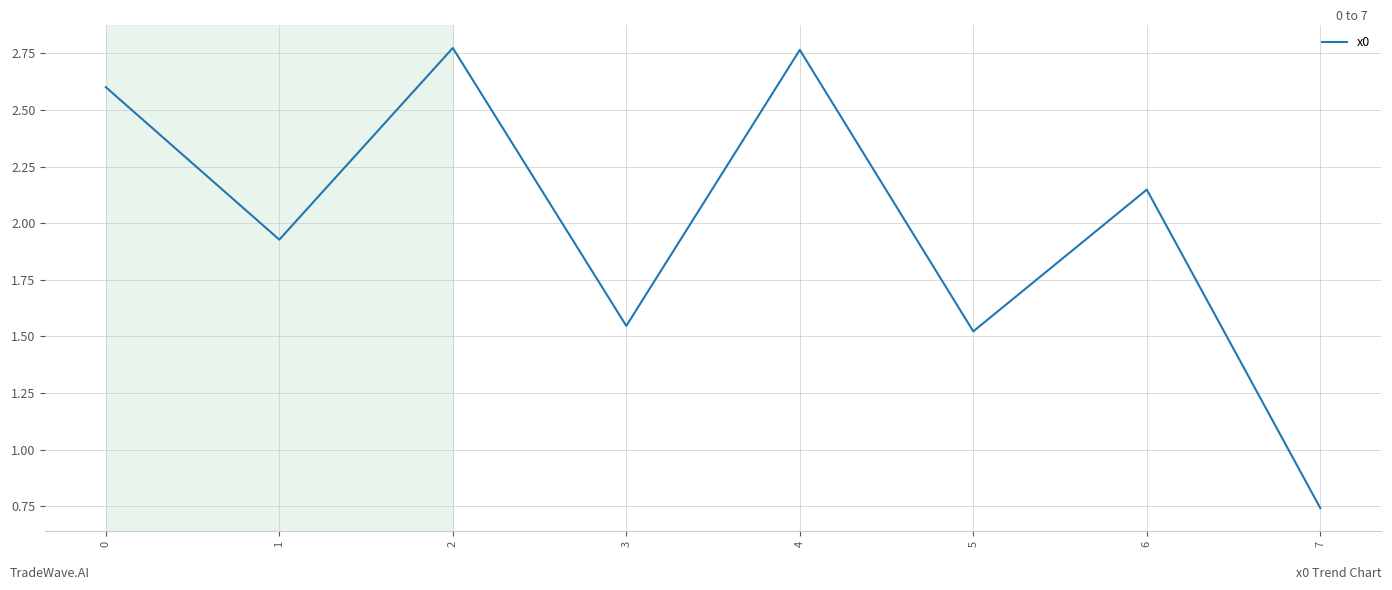

Where is the first local minimum?

1